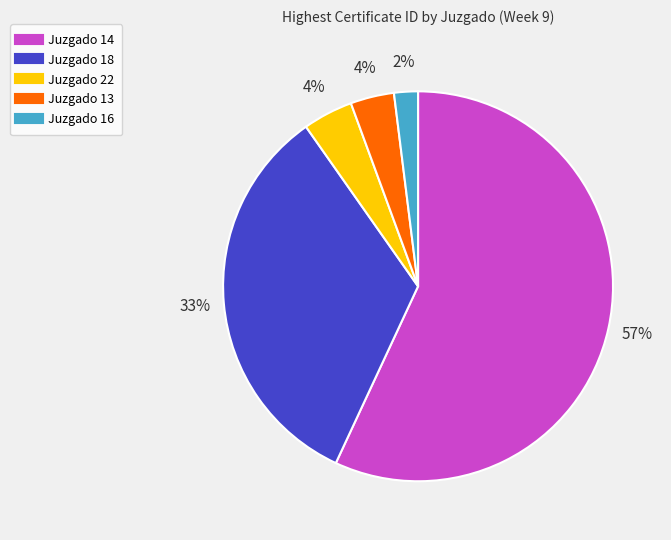

To the nearest percent, what portion does Juzgado 18 represent?

33%